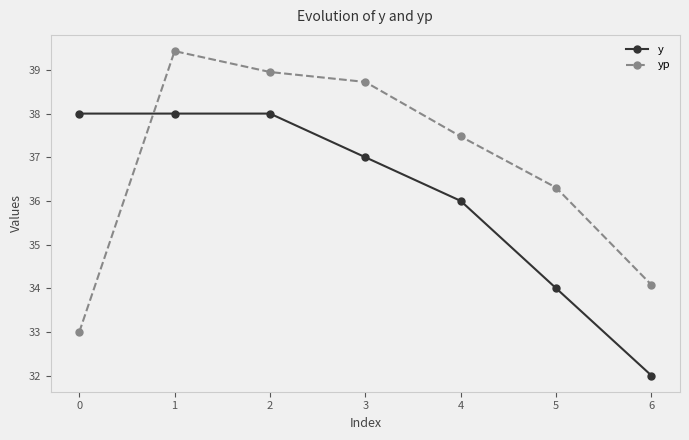

What is the minimum value shown in the chart?

32.0